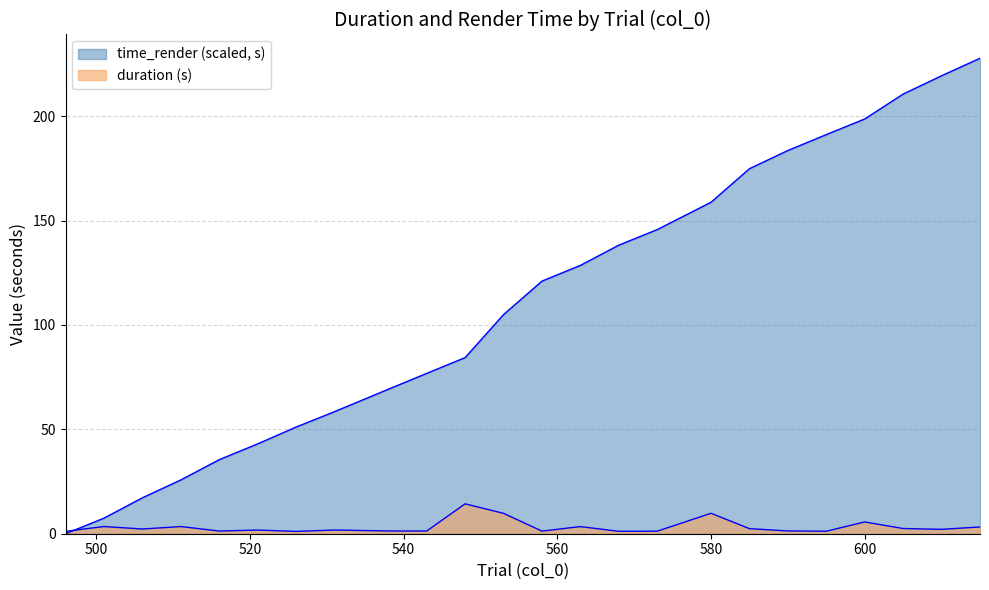

At how many categories does at least one series exceed 199?

3